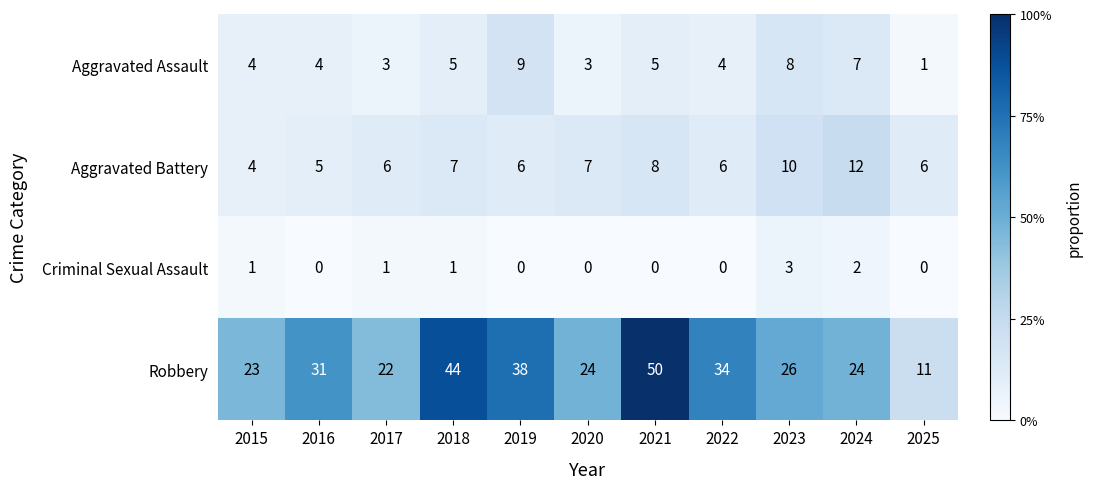

At 2020, list the series in order from smallest to largest.

Criminal Sexual Assault, Aggravated Assault, Aggravated Battery, Robbery